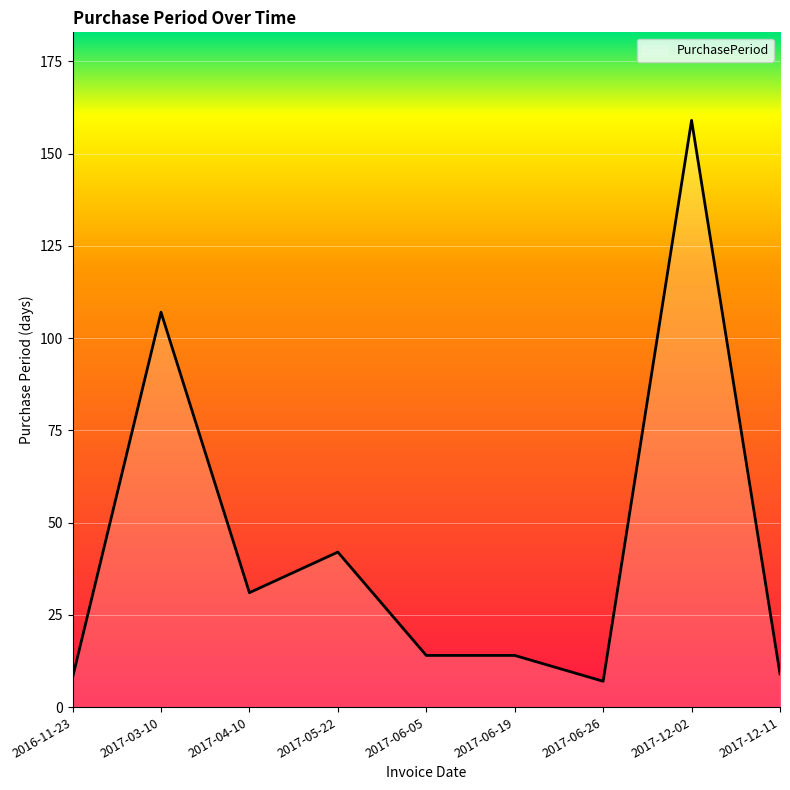

What is the ratio of the value at 2017-12-11 to the value at 2017-06-19?

0.6